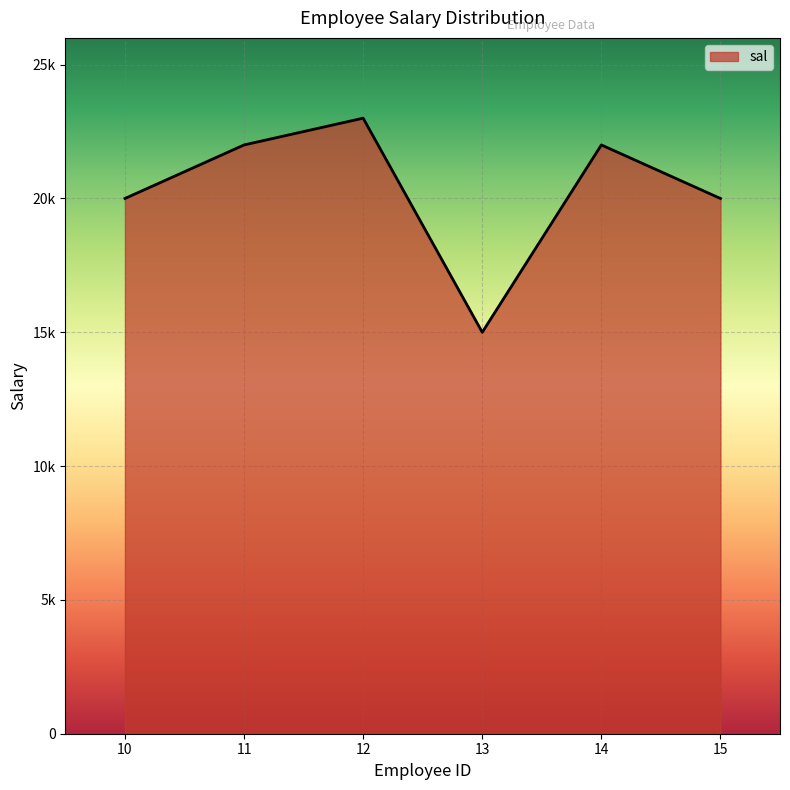

Count the values in the range 20000 to 22000.

4